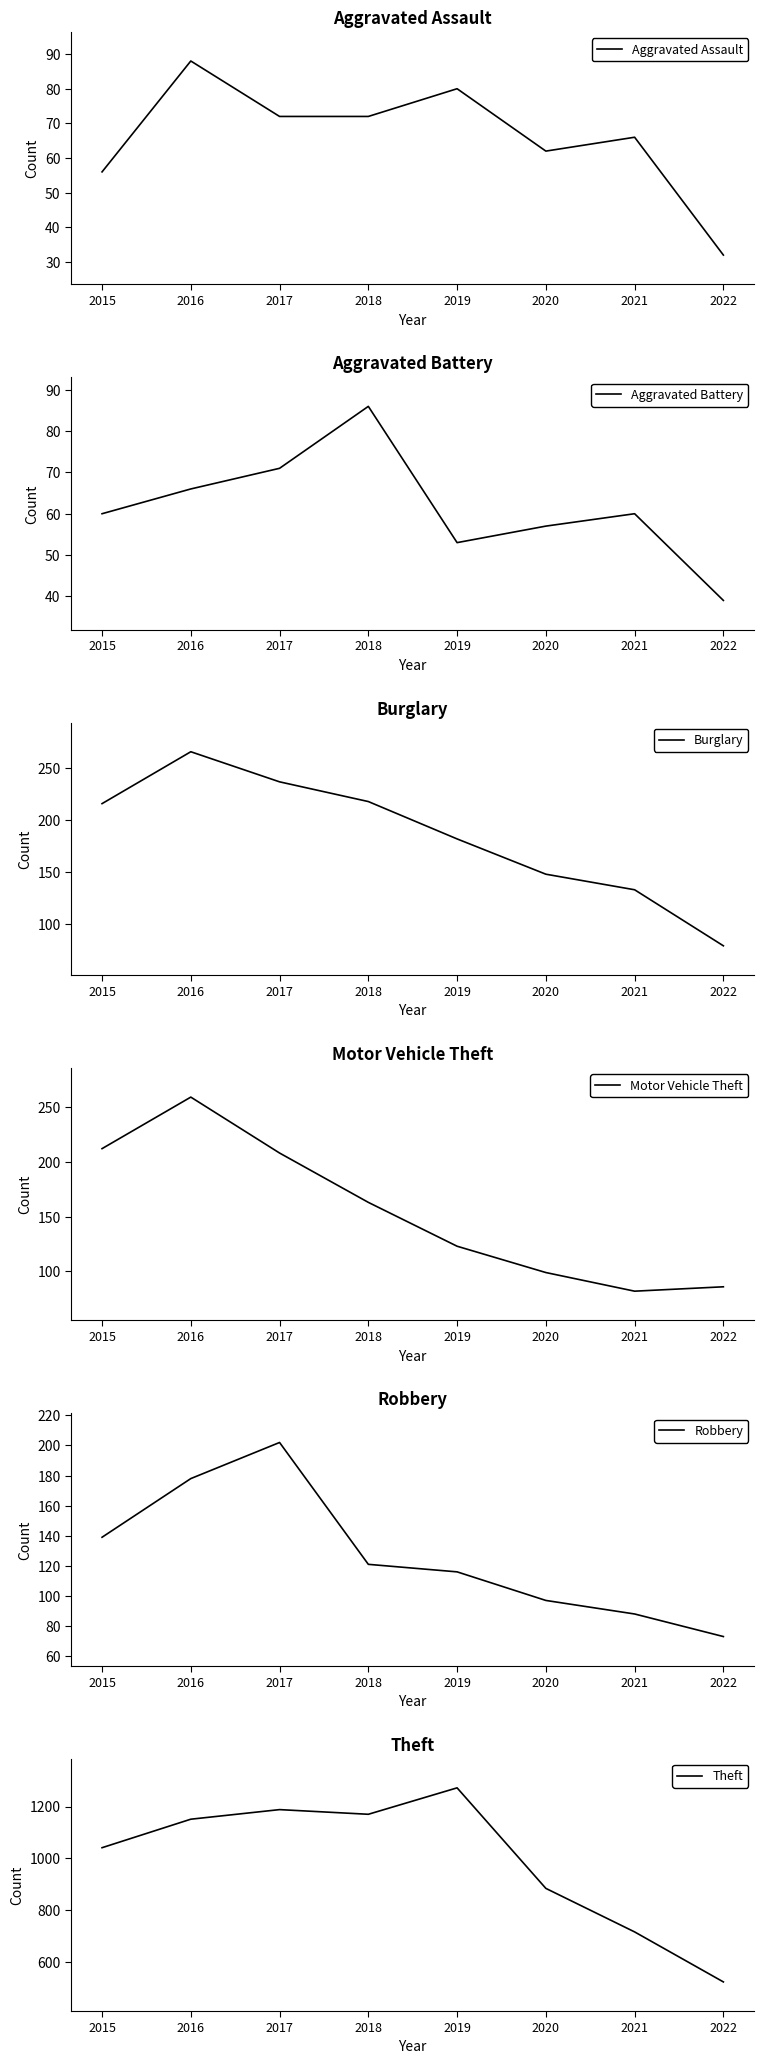

Is it true that Aggravated Assault equals 32 at 2022?

True